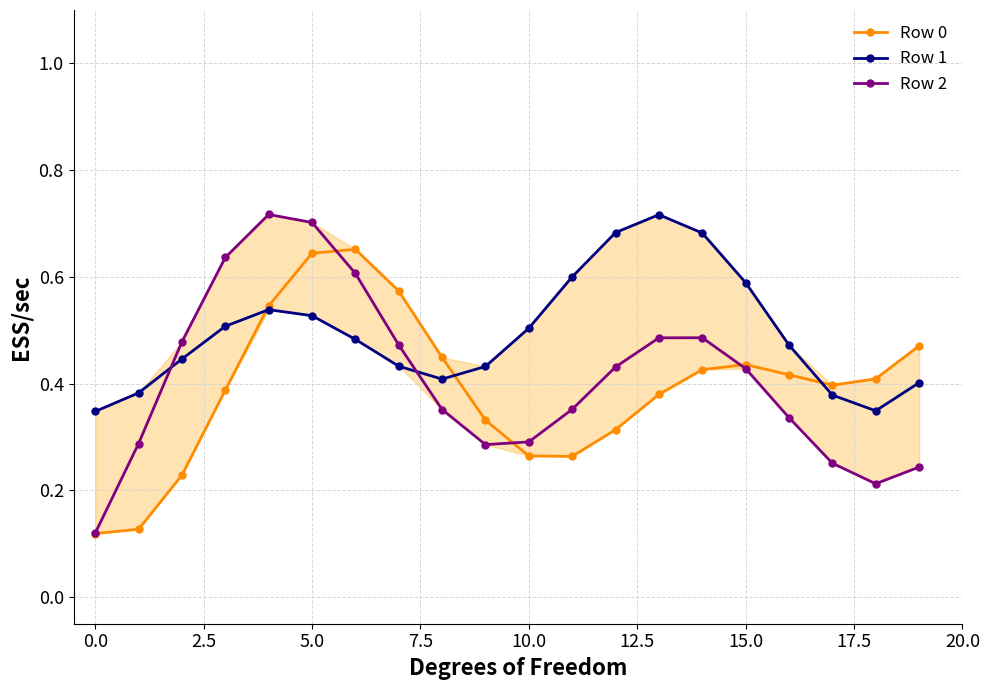

What are all the series names shown in the legend?

Row 0, Row 1, Row 2